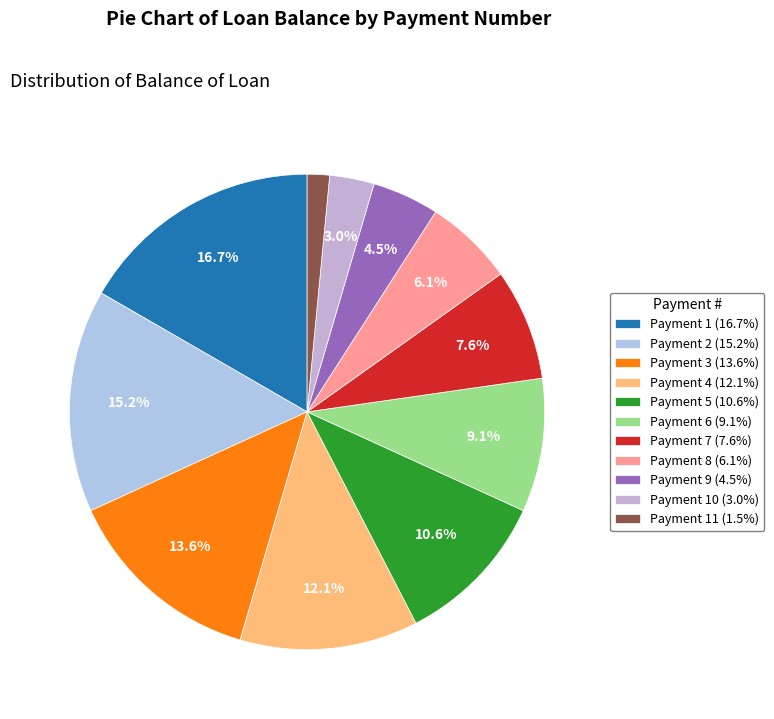

Count the number of slices in the pie.

11